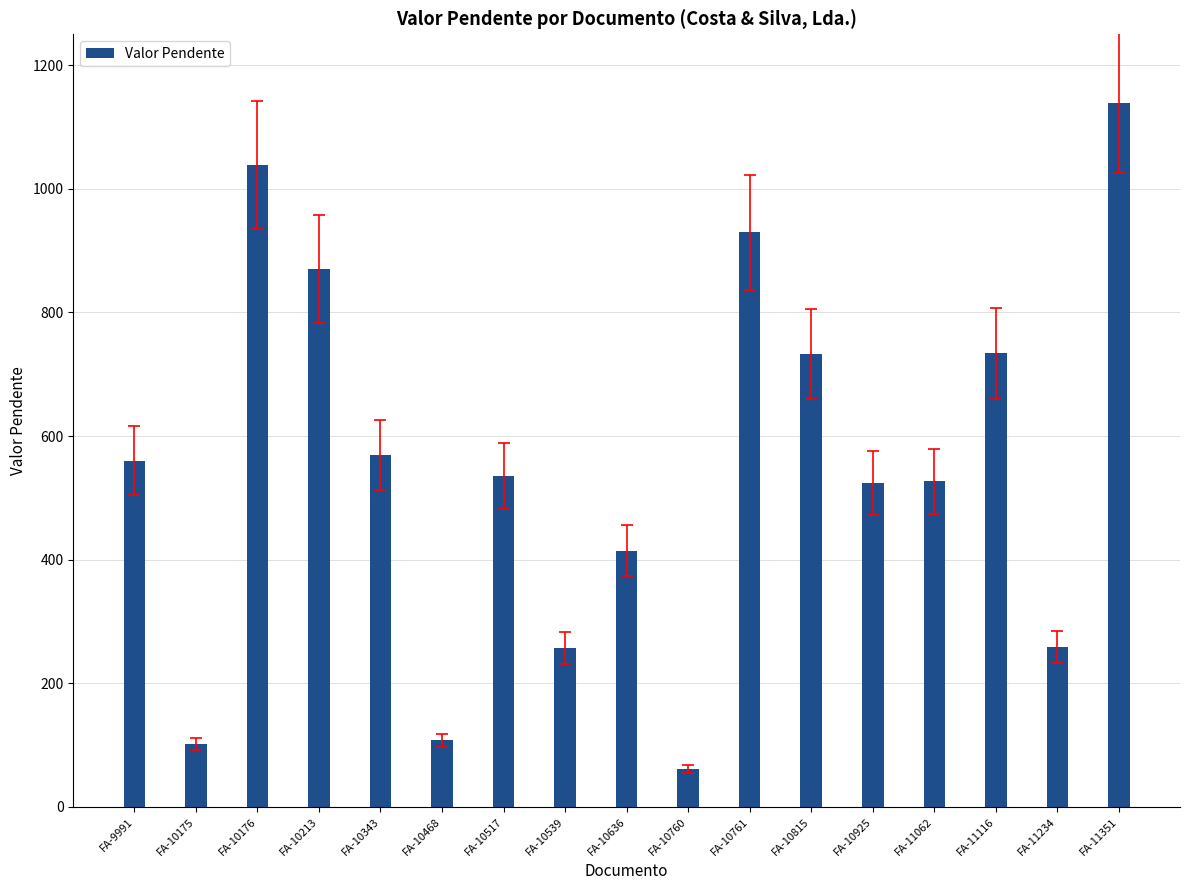

What is the value of the 16th bar from the left?

259.0